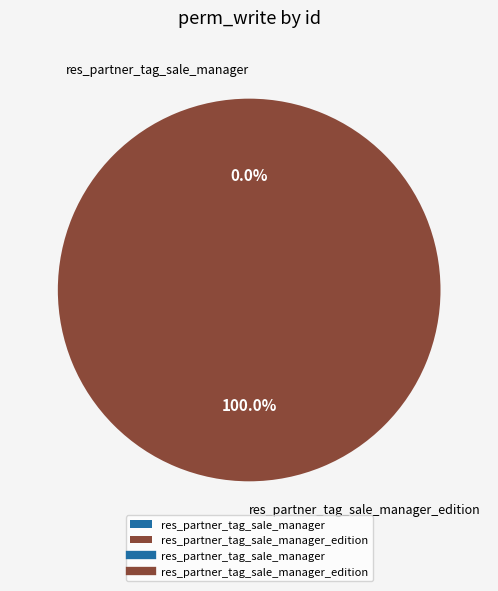

Count the number of slices in the pie.

2